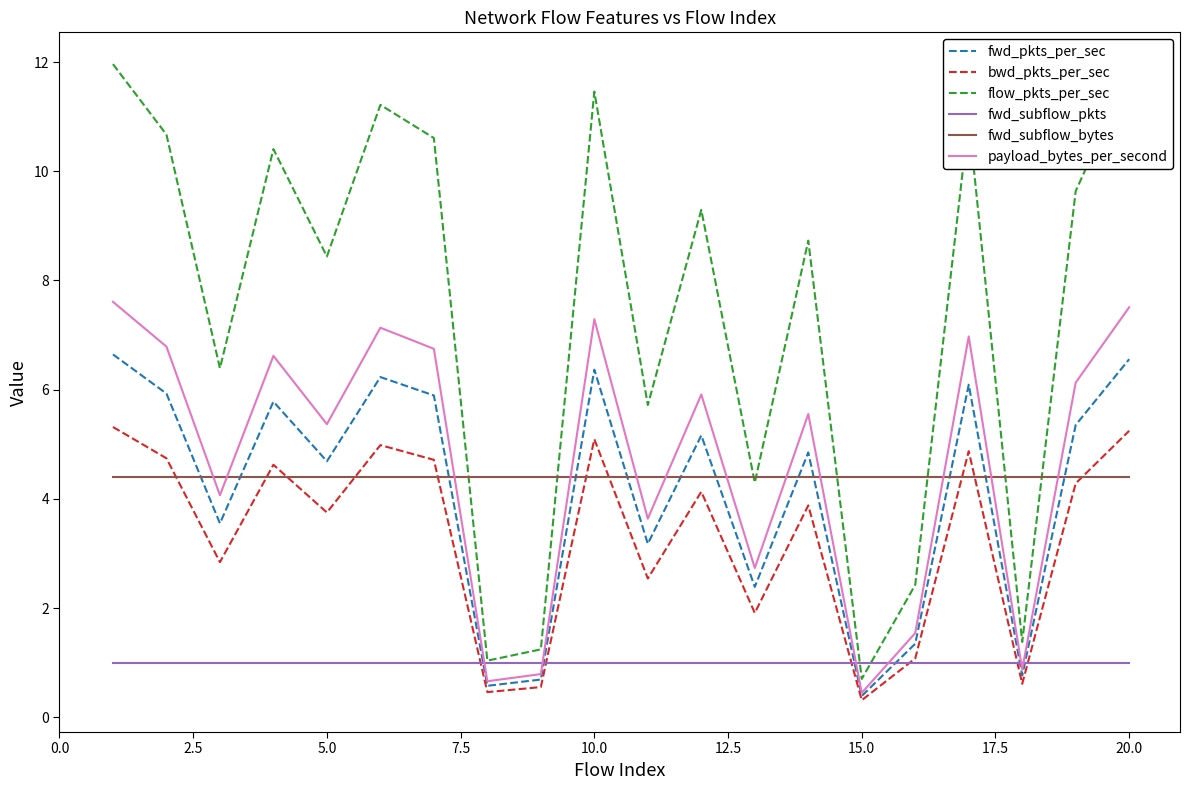

What is the sum of all fwd_subflow_pkts values?

20.0